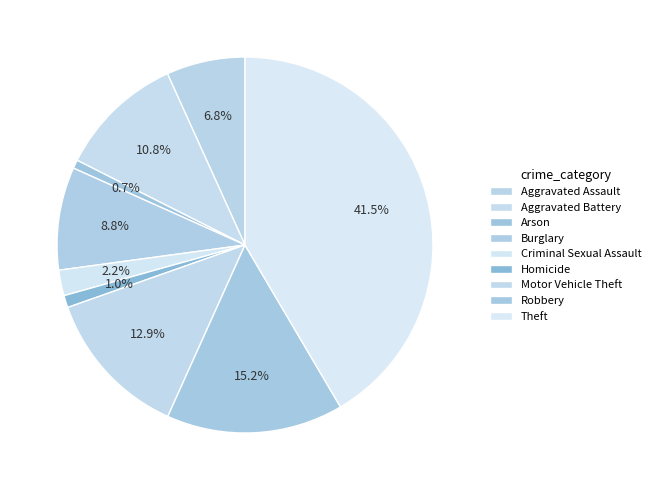

True or false: Arson accounts for 1% of the total.

True